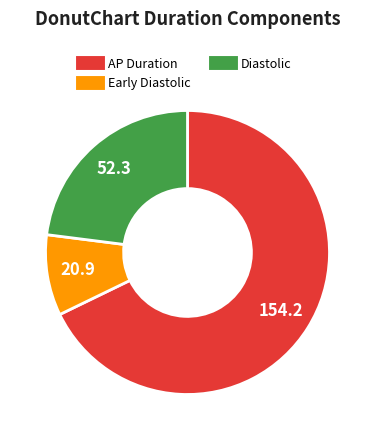

Is there a majority slice in this chart?

Yes